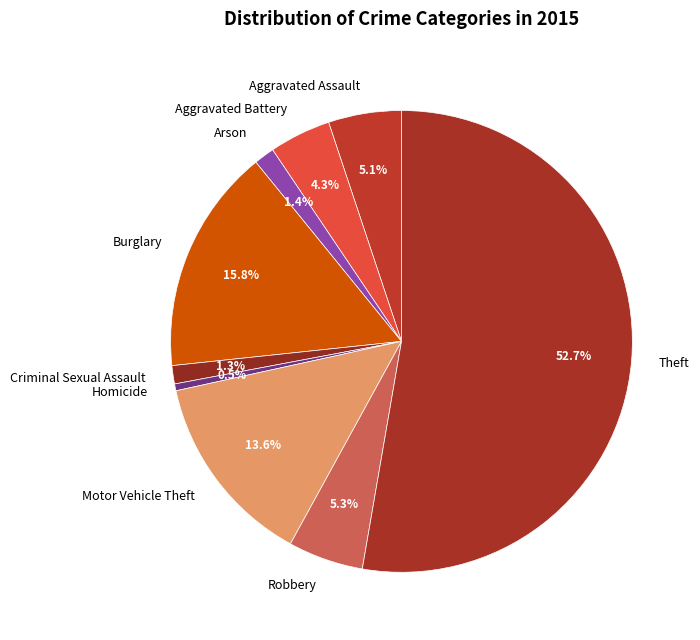

Does any single category account for the majority?

Yes